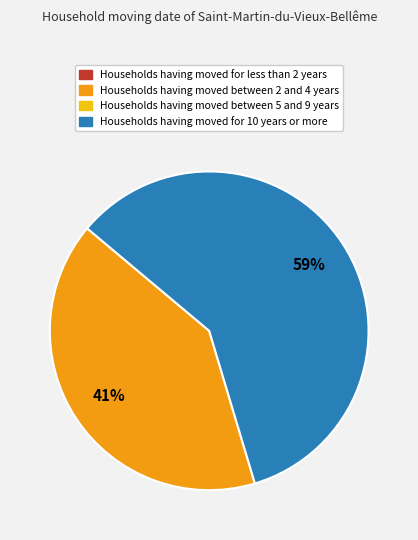

To the nearest percent, what is the average slice percentage?

33%